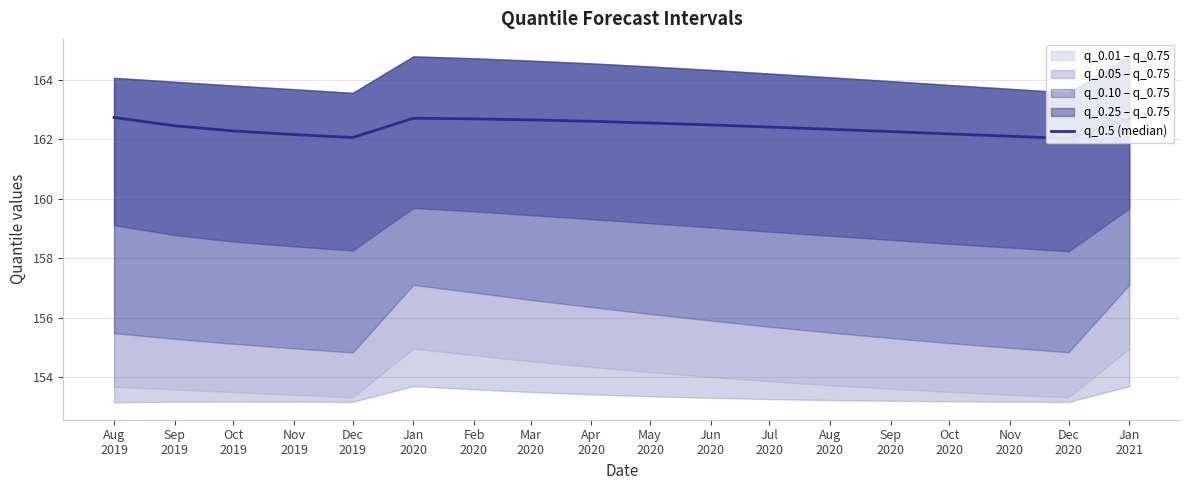

Reading right to left, extract all data points from this chart.

162.7	162.0	162.1	162.2	162.3	162.3	162.4	162.5	162.6	162.6	162.7	162.7	162.7	162.1	162.2	162.3	162.5	162.7